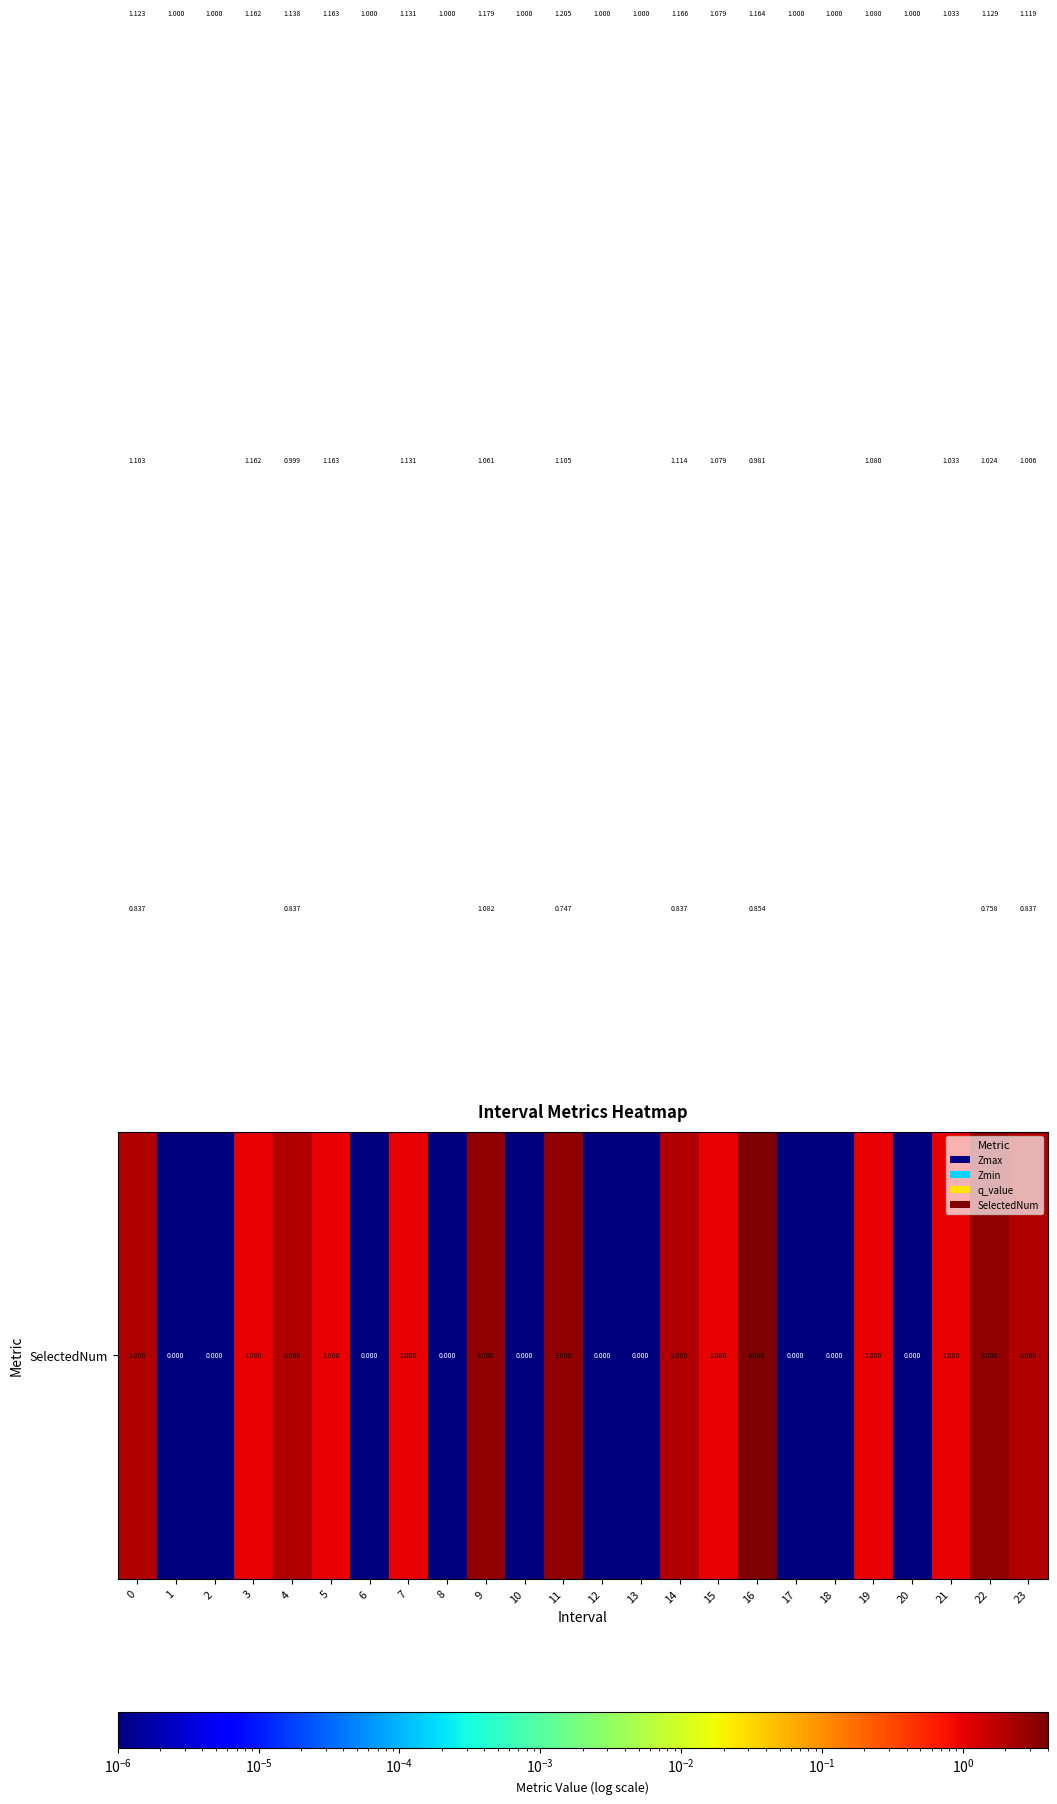

How many data points does each series have?

24